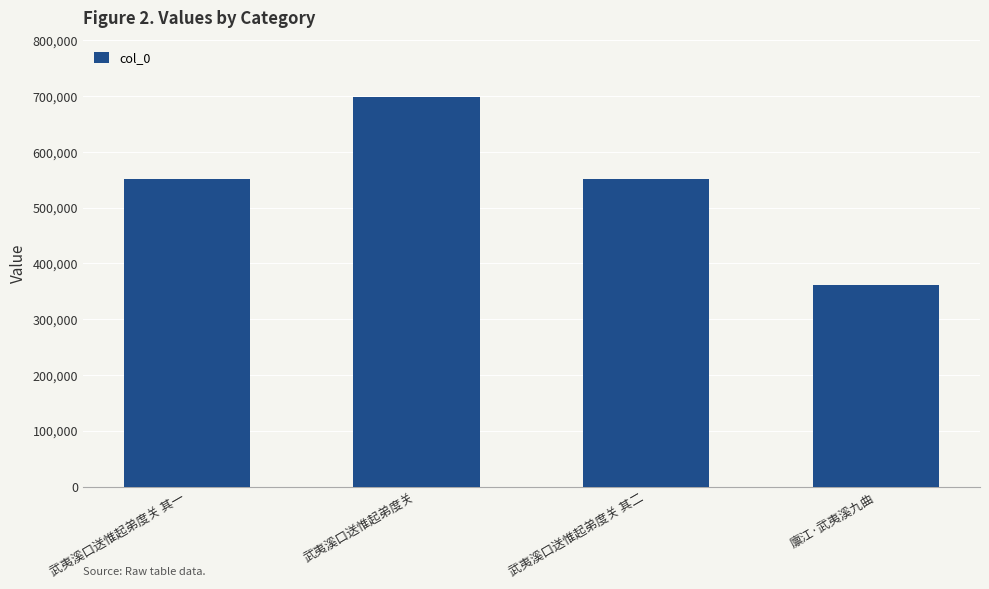

The value at 武夷溪口送惟起弟度关 is 699068. True or false?

True